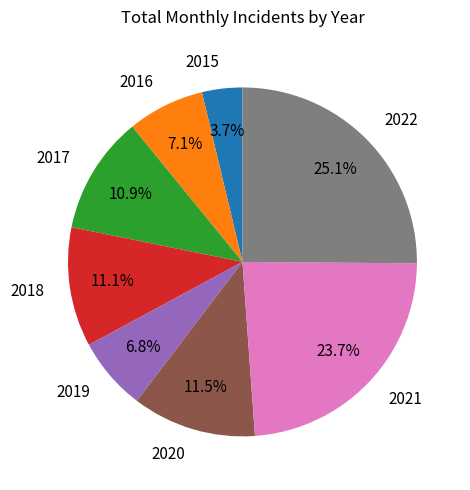

Does any single category account for the majority?

No